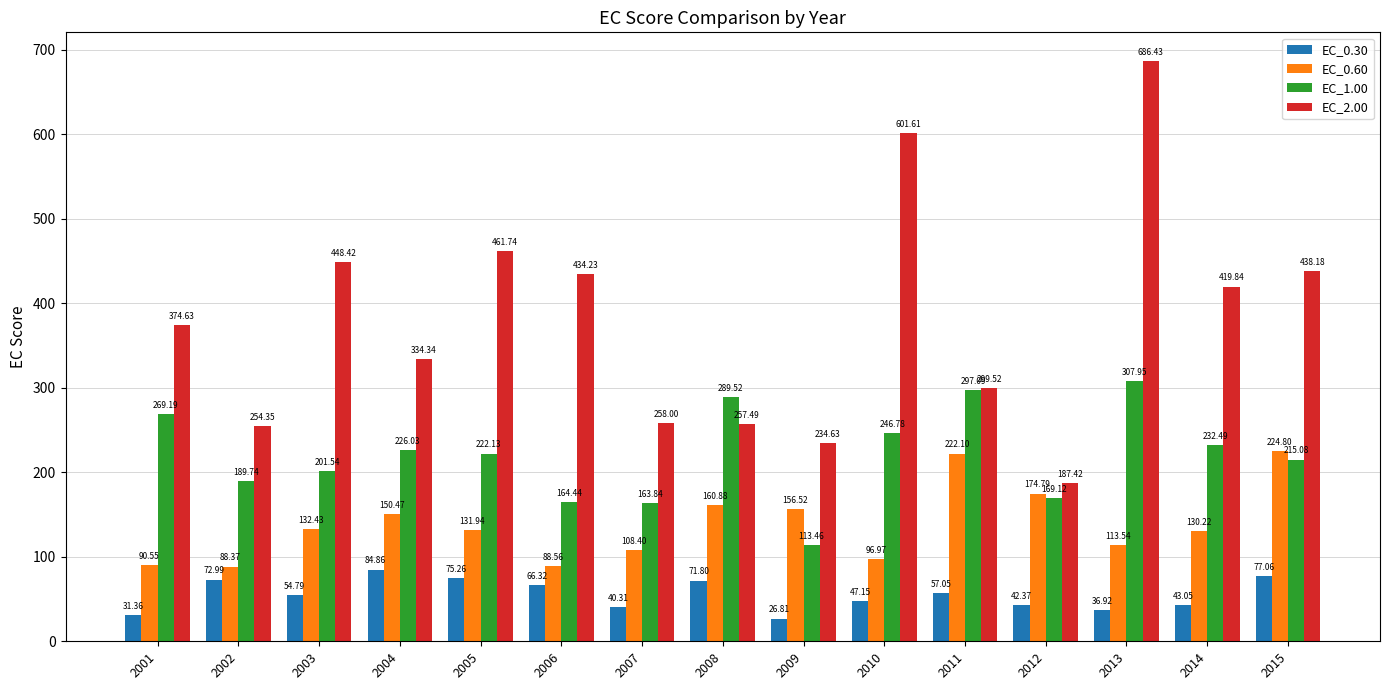

What is the average value of the EC_0.30 series?

55.2